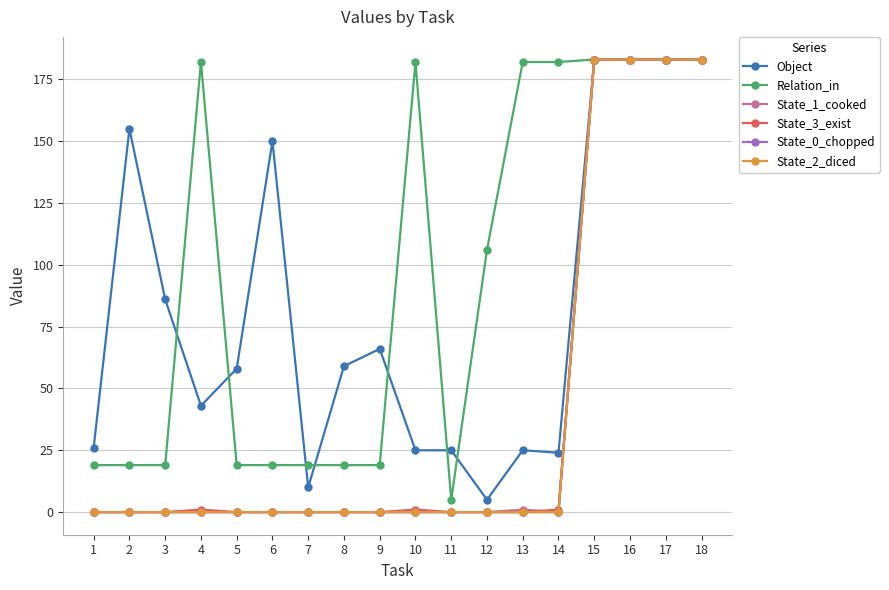

What is the difference between the second highest and minimum values in the State_2_diced series?

183